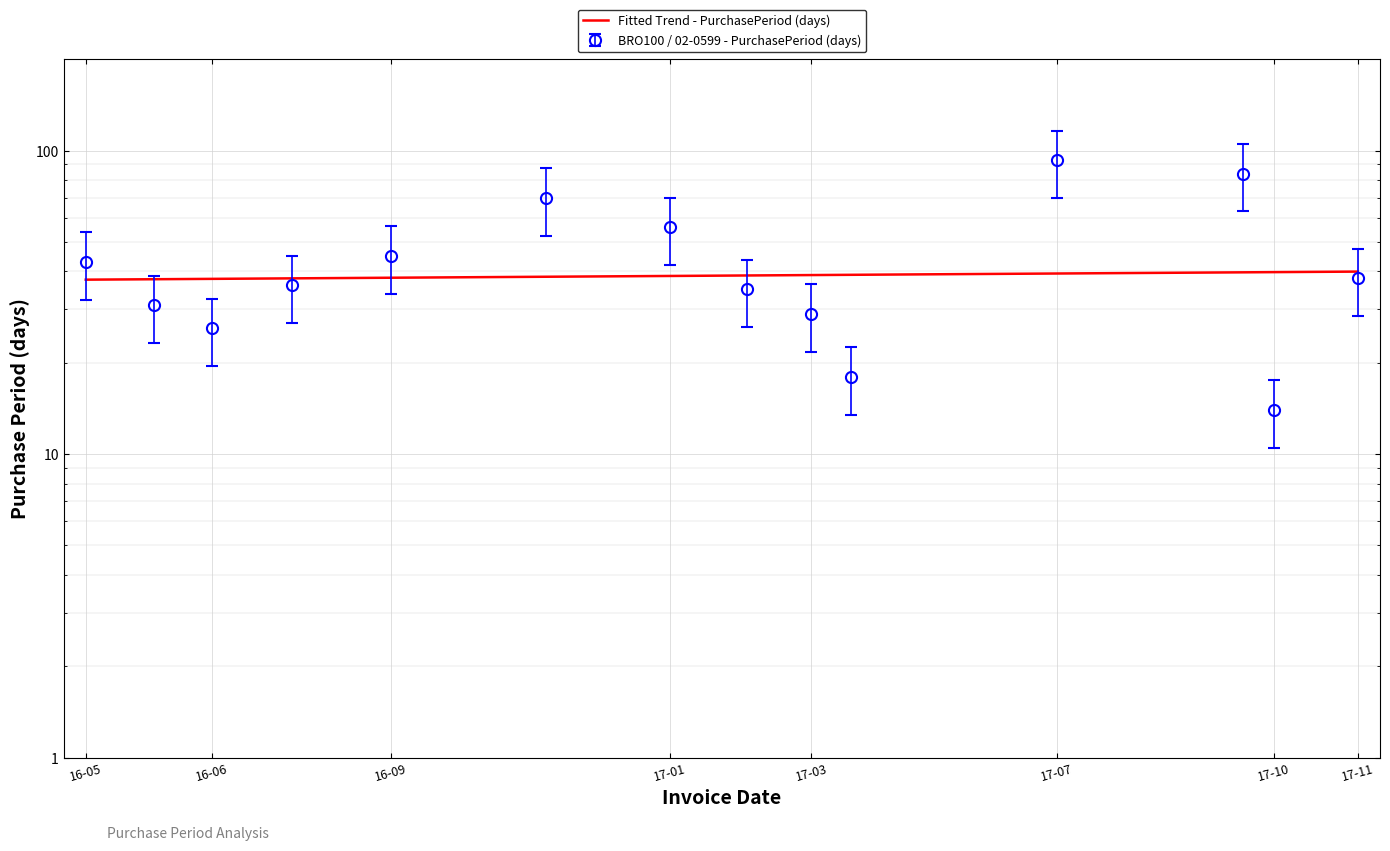

At which category does the data reach its first local valley?

16-06